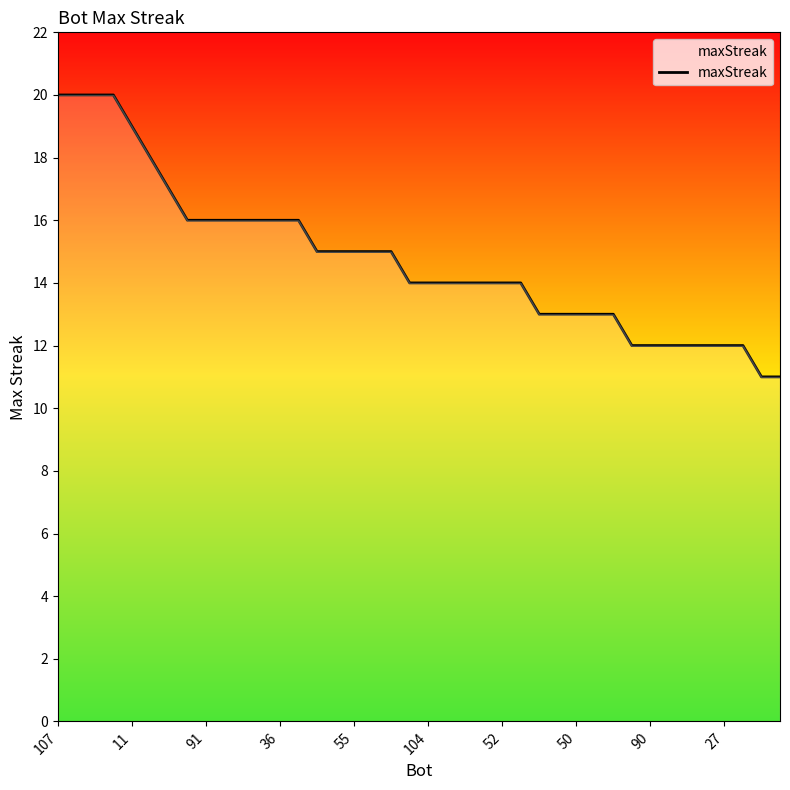

What is the difference between the maximum and minimum values?

9